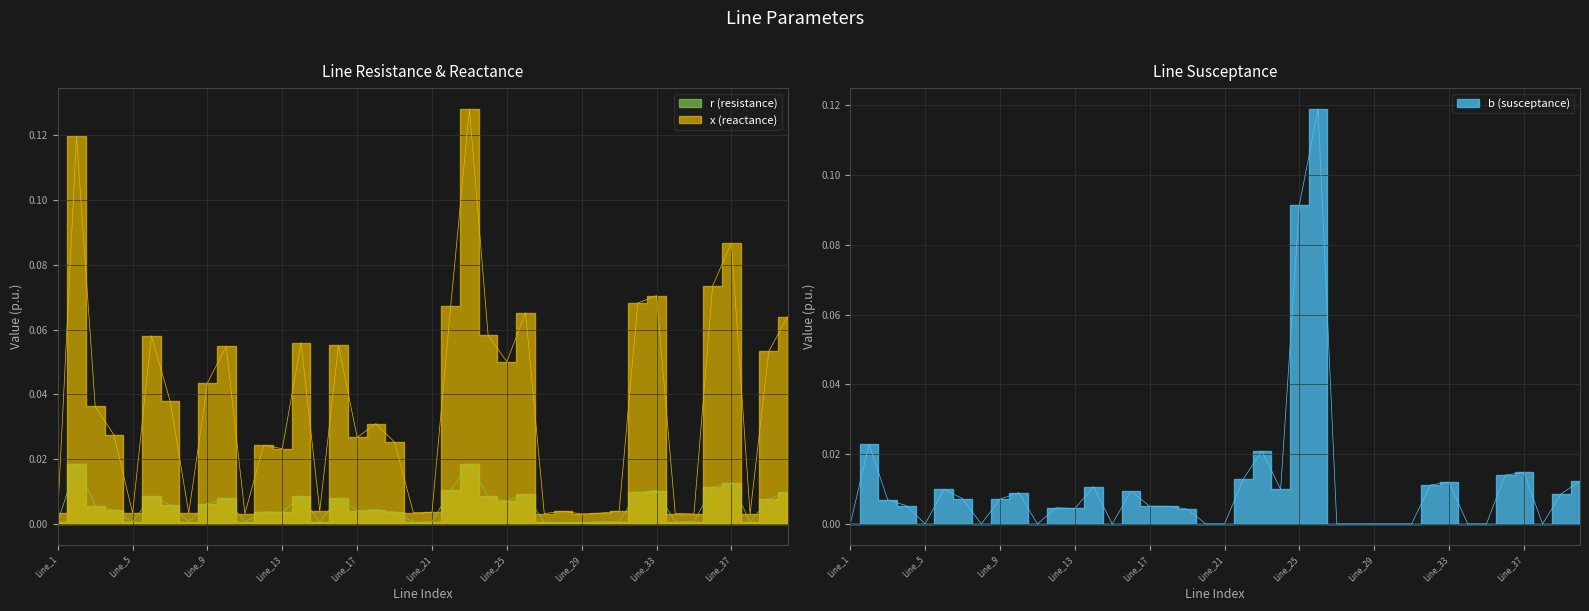

What is the greatest value displayed?

0.1